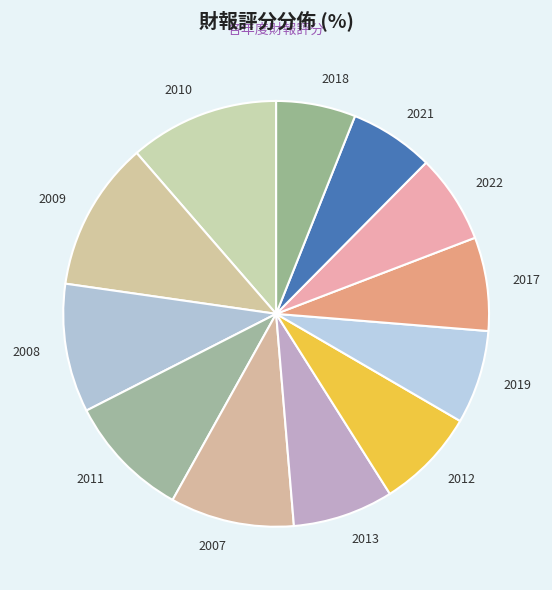

True or false: 2018 accounts for 6% of the total.

True